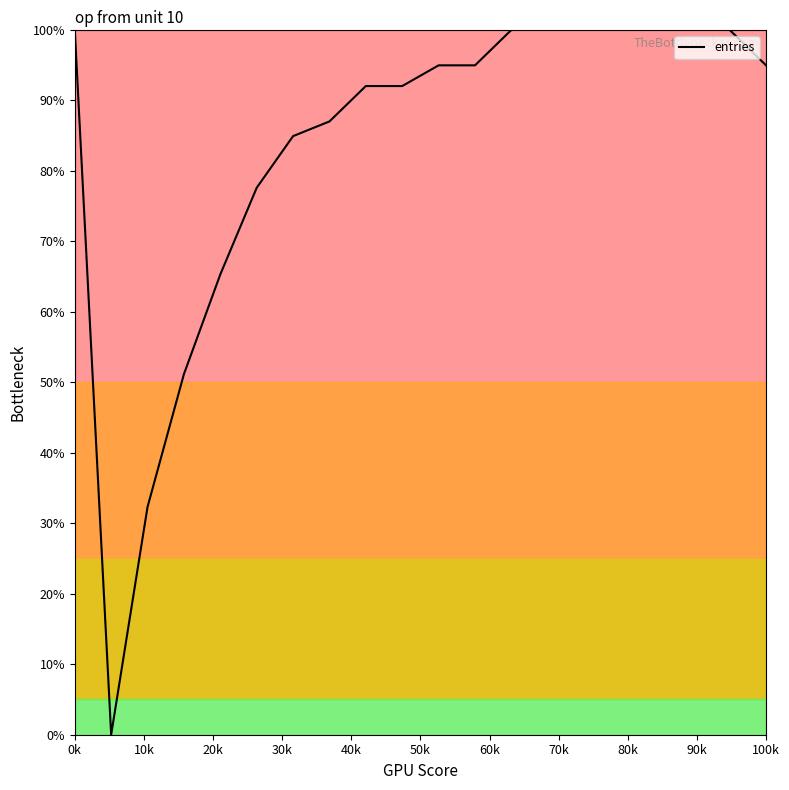

What is the difference between the maximum and minimum values?

100.0